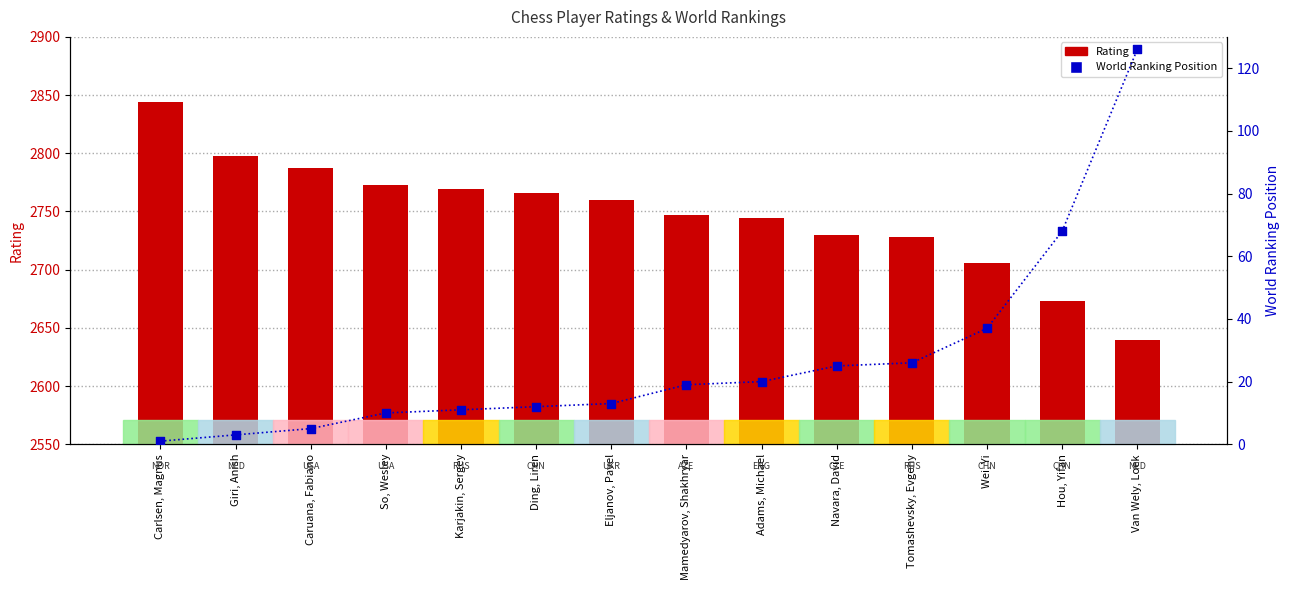

What is the total value across all series at Ding, Liren?

2778